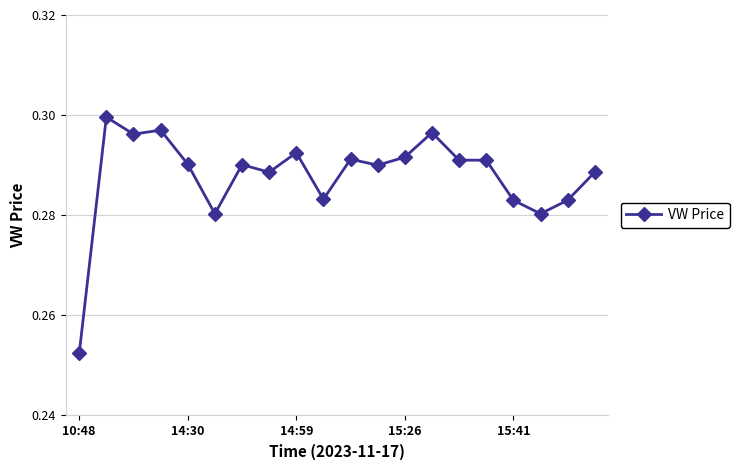

Is this an area chart (filled region under the line)?

No